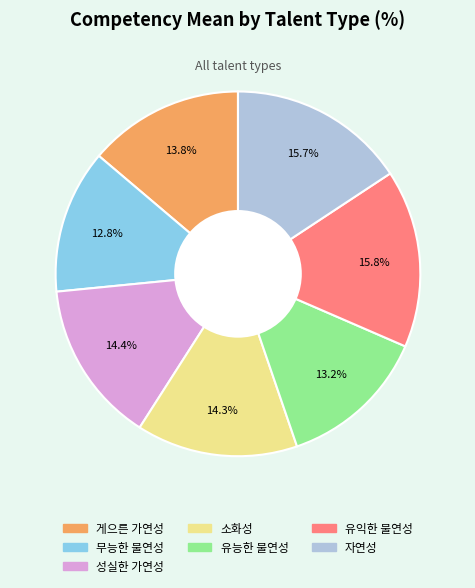

What percentage do 유익한 불연성 and 유능한 불연성 together represent?

29.0%